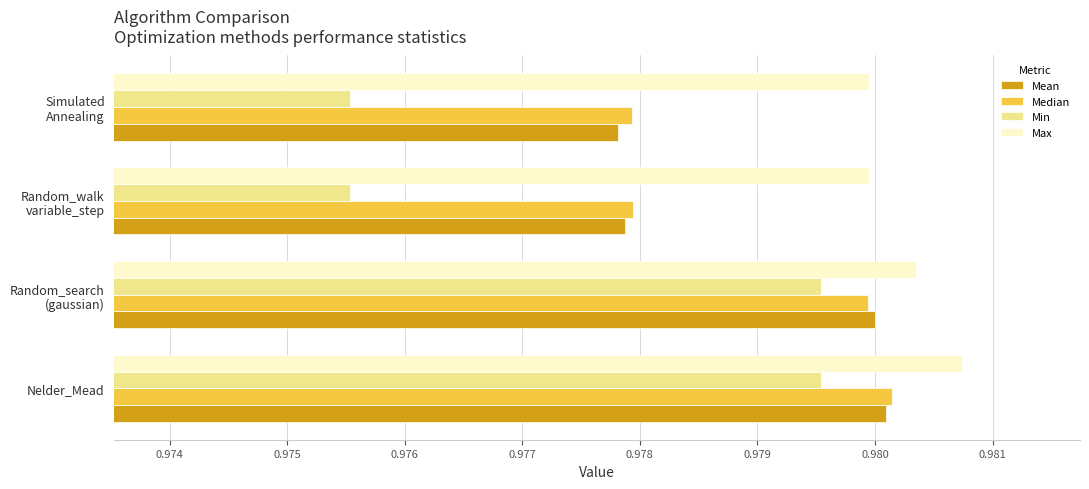

What is the sum of all Max values?

3.9